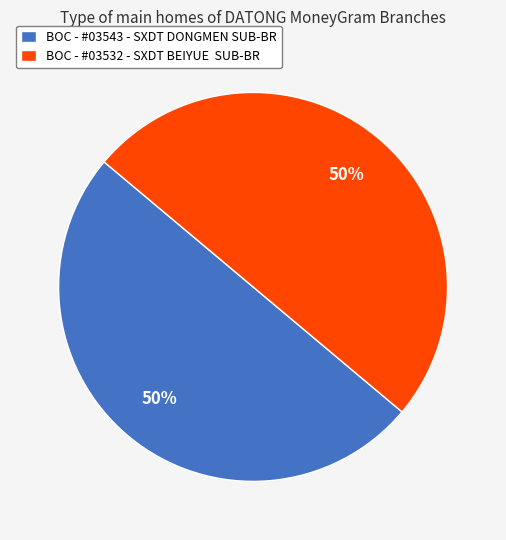

How many segments does this pie chart have?

2